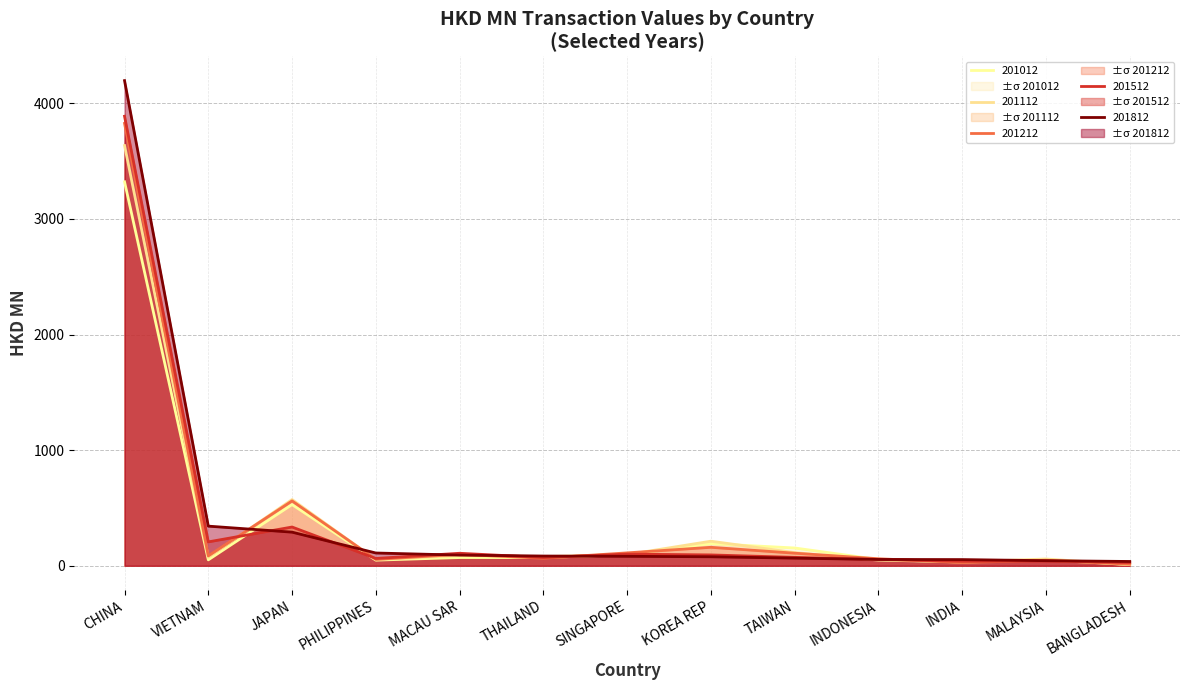

What is the average value of the 201112 series?

390.7